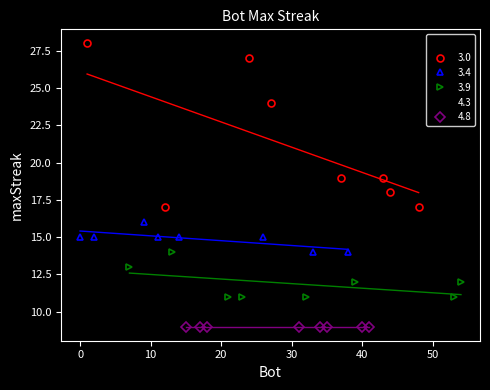

What is the ratio of the value at 11 to the value at 37?

0.8